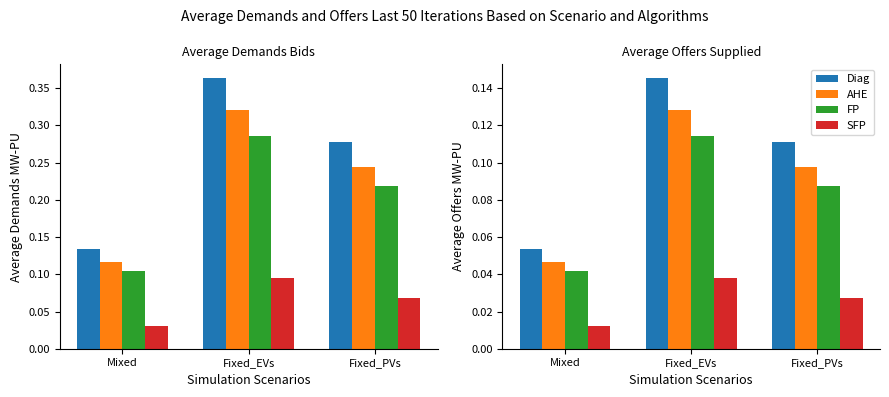

What is the spread (max minus min) of values at Fixed_PVs?

0.1